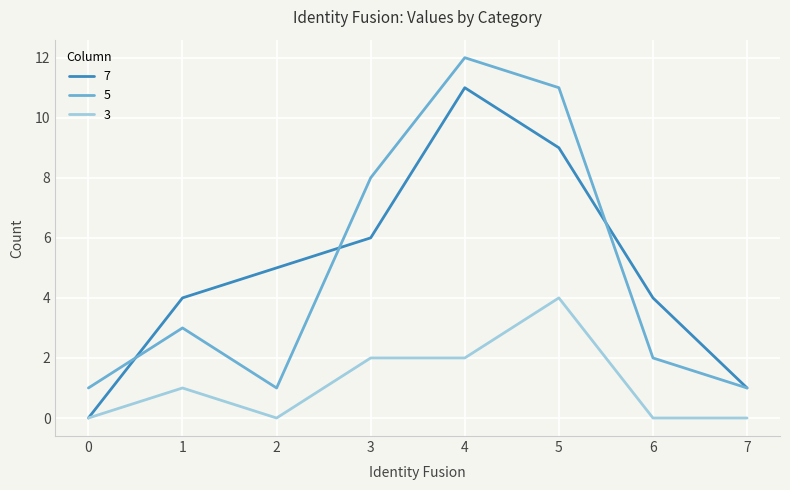

True or false: 3 and 5 cross at least once.

False